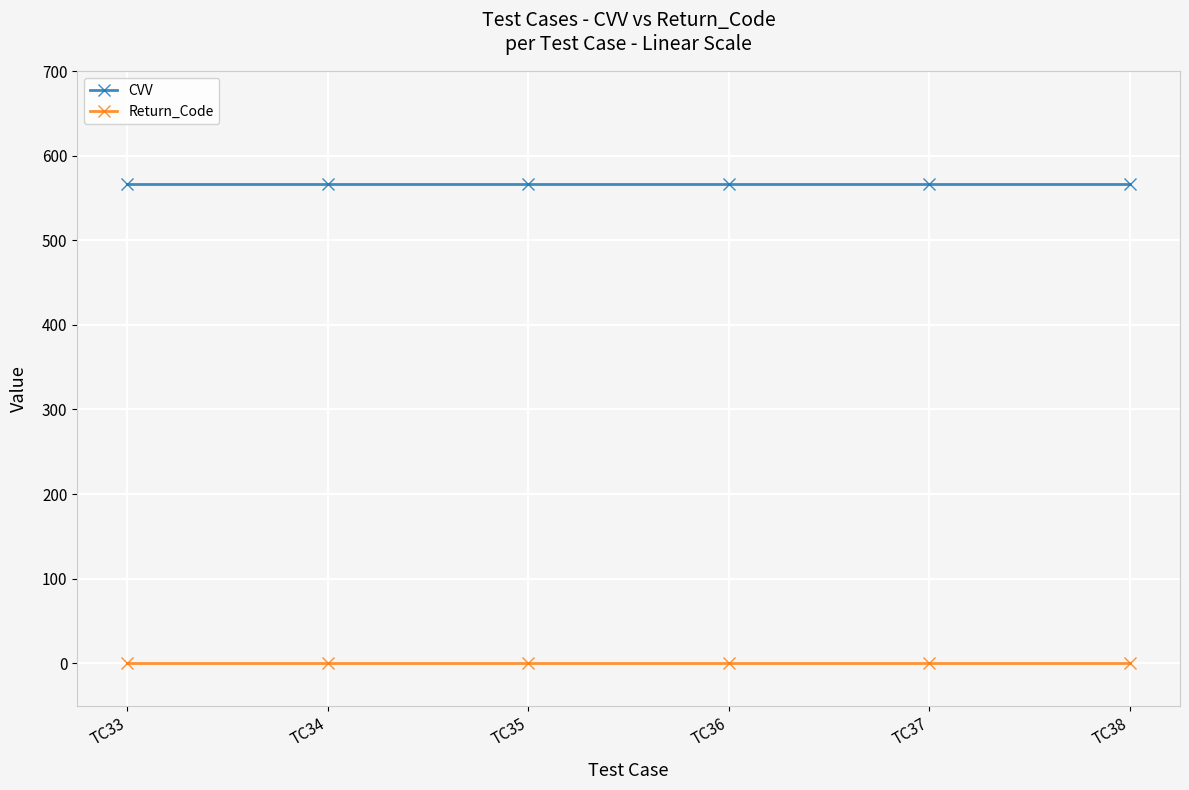

What is the difference between the highest and lowest values at TC34?

567